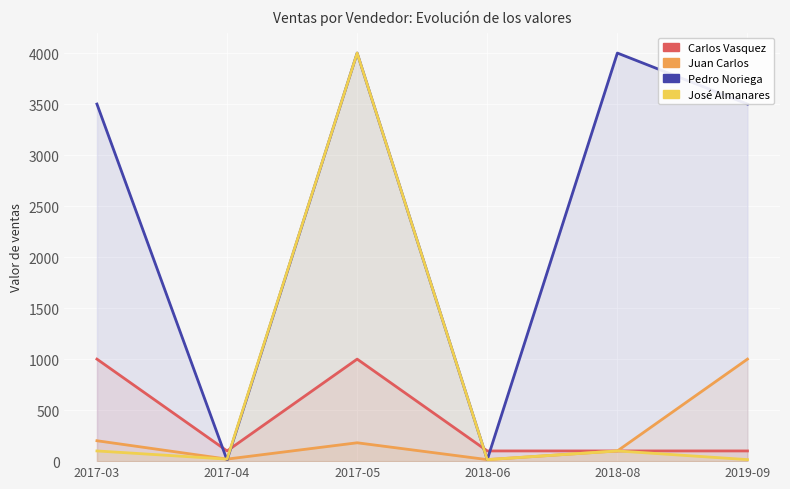

Rank the categories by Pedro Noriega value from highest to lowest.

2017-05, 2018-08, 2017-03, 2019-09, 2018-06, 2017-04